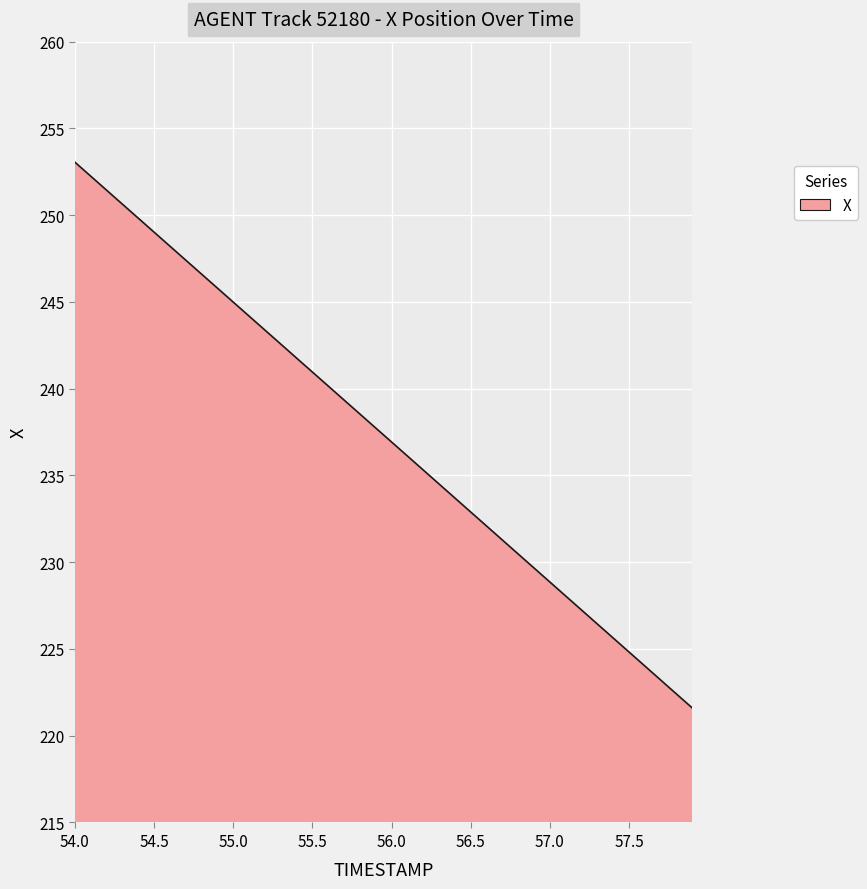

What is the greatest value displayed?

253.1